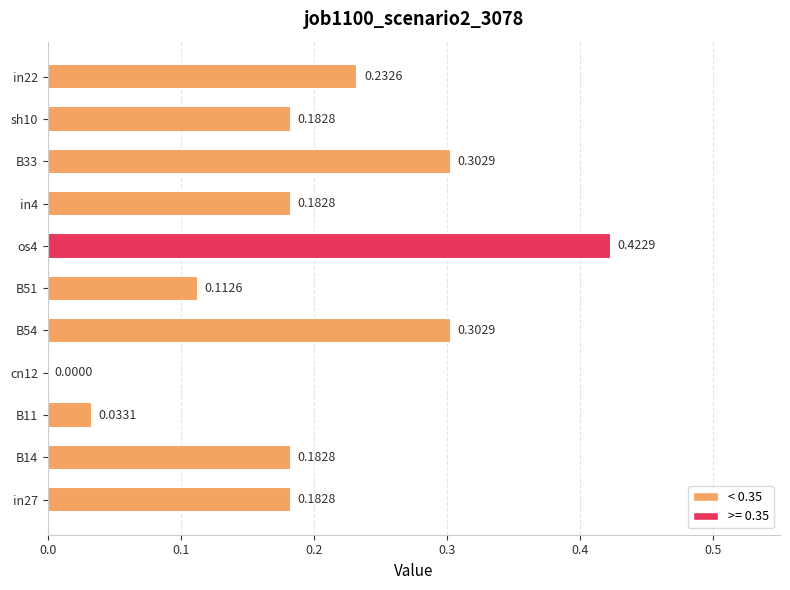

Between os4 and cn12, which is larger?

os4